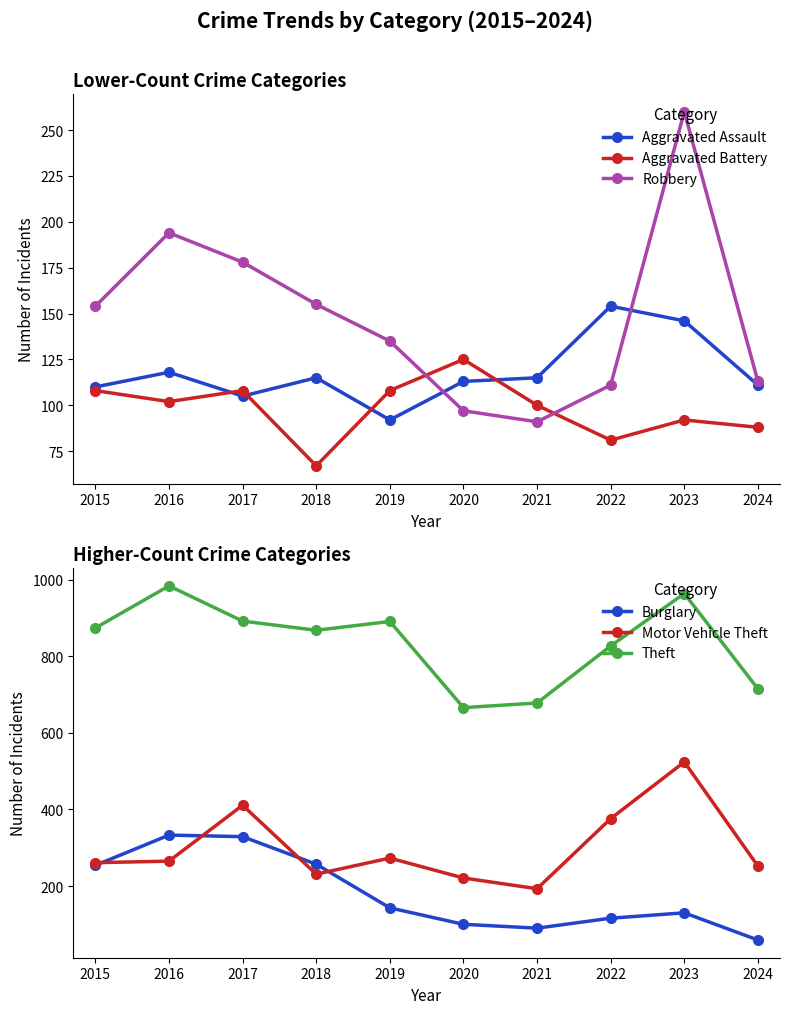

Is this an area chart (filled region under the line)?

No